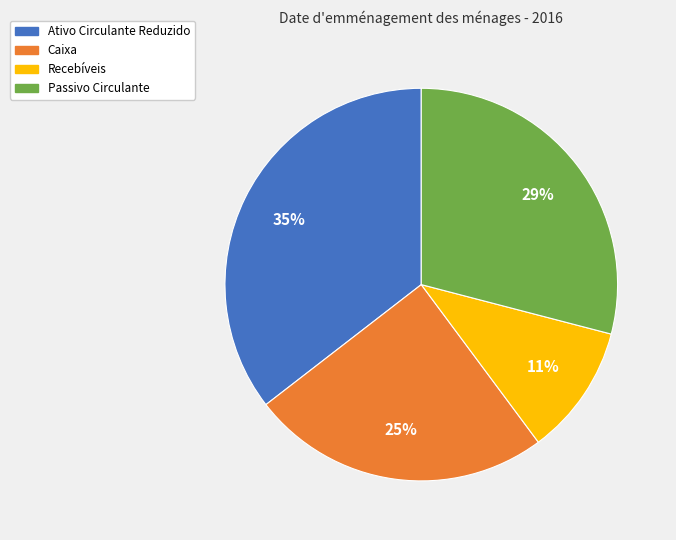

Rank the categories by value from lowest to highest.

Recebíveis, Caixa, Passivo Circulante, Ativo Circulante Reduzido